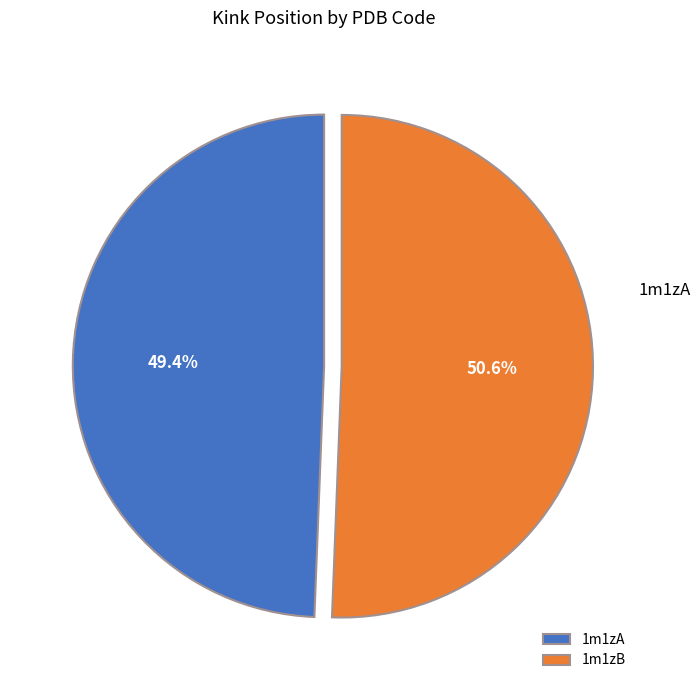

To the nearest percent, what is the difference between the largest and smallest slice percentages?

1%